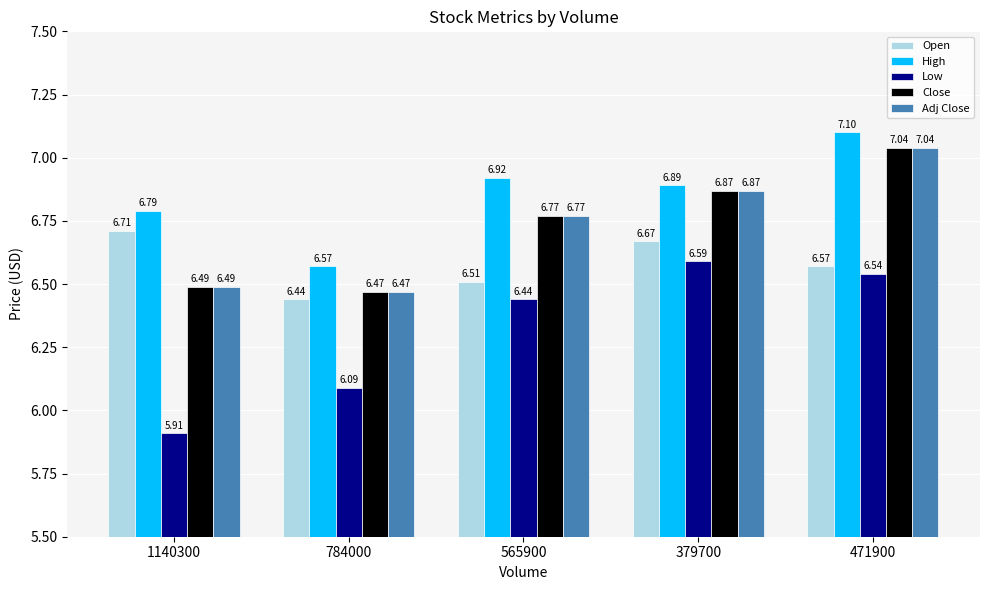

What are all the series names shown in the legend?

Open, High, Low, Close, Adj Close